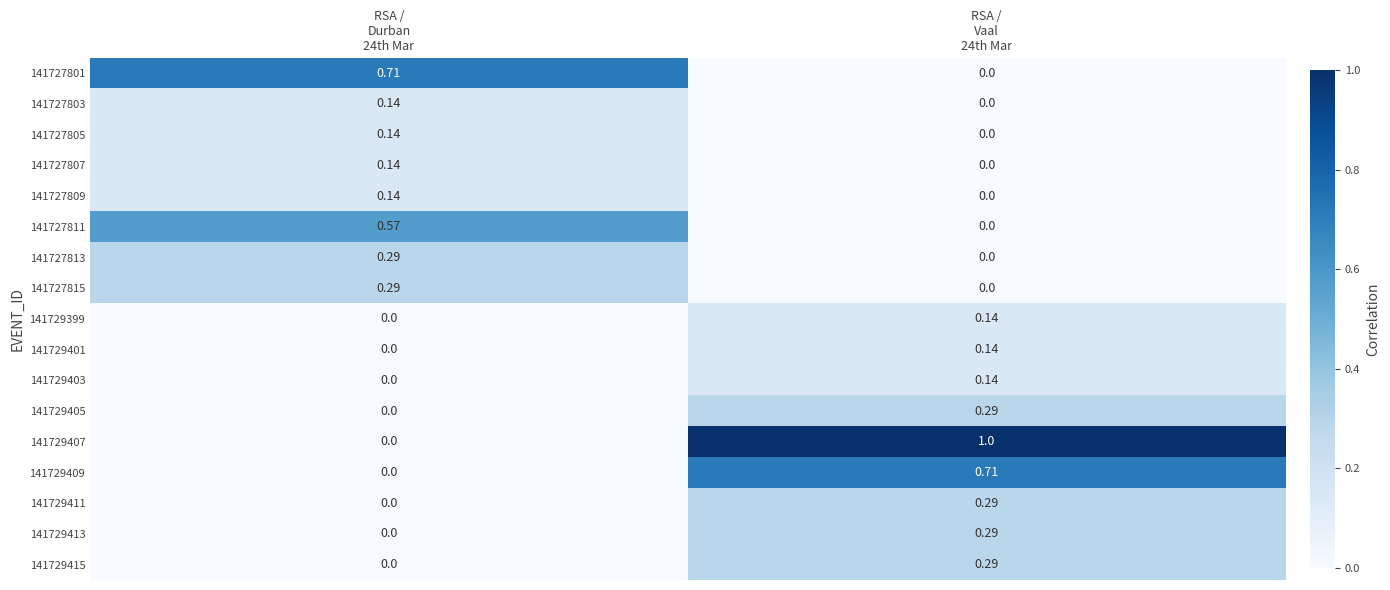

At which category does the chart reach its peak across all series?

RSA /
Vaal
24th Mar